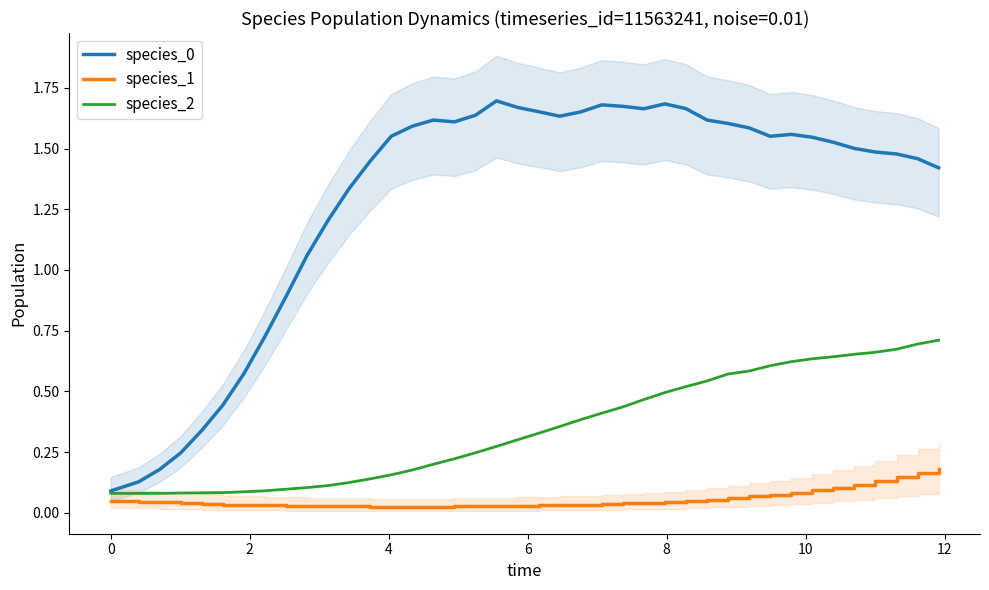

At how many categories does at least one series exceed 0?

40